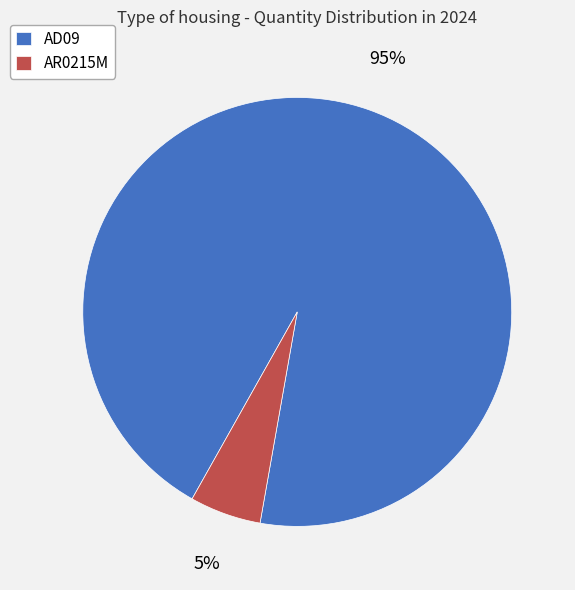

True or false: AR0215M accounts for 1% of the total.

False